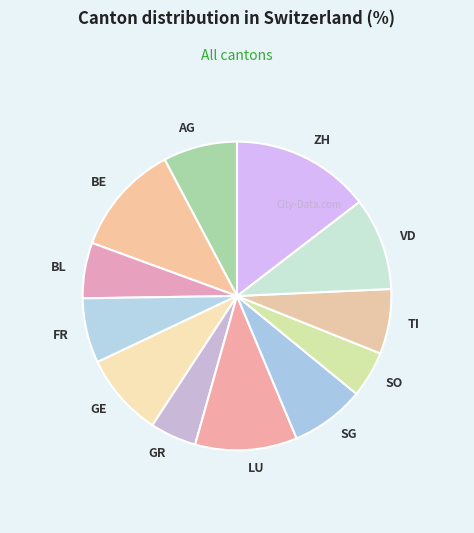

Does any single category account for the majority?

No